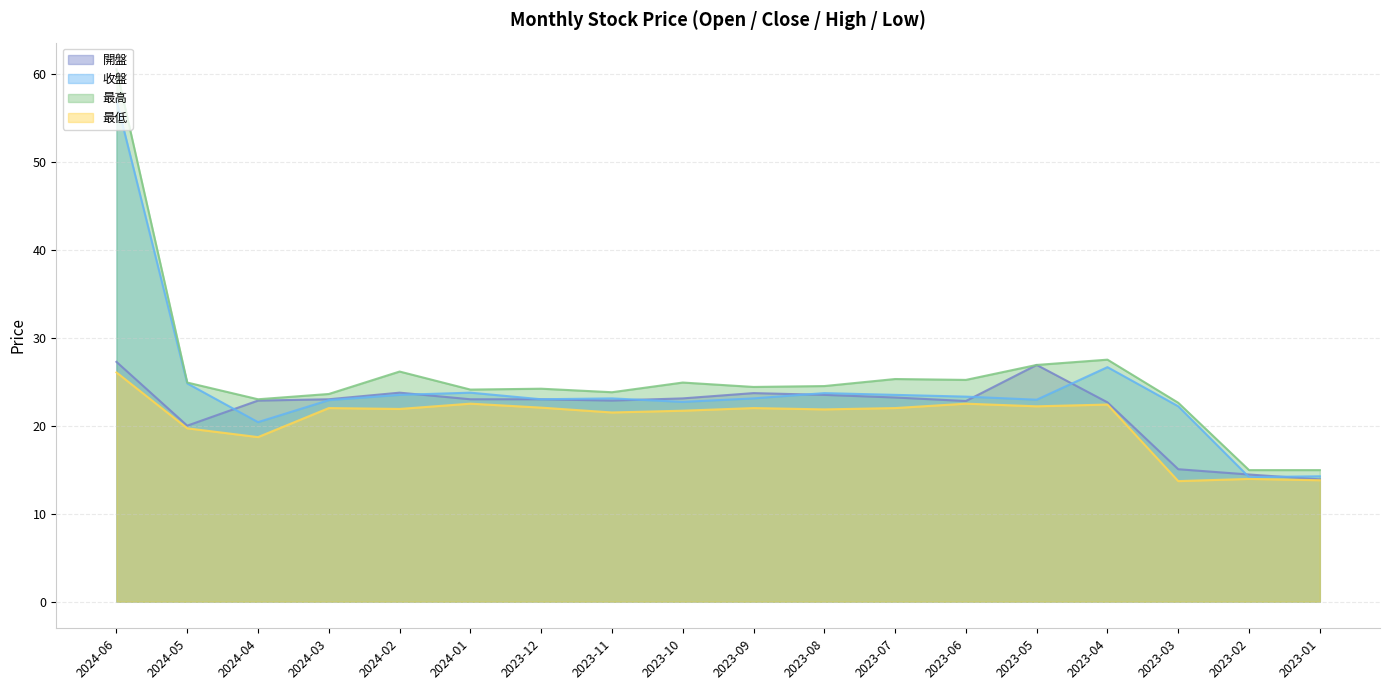

True or false: 開盤 and 最高 cross at least once.

False